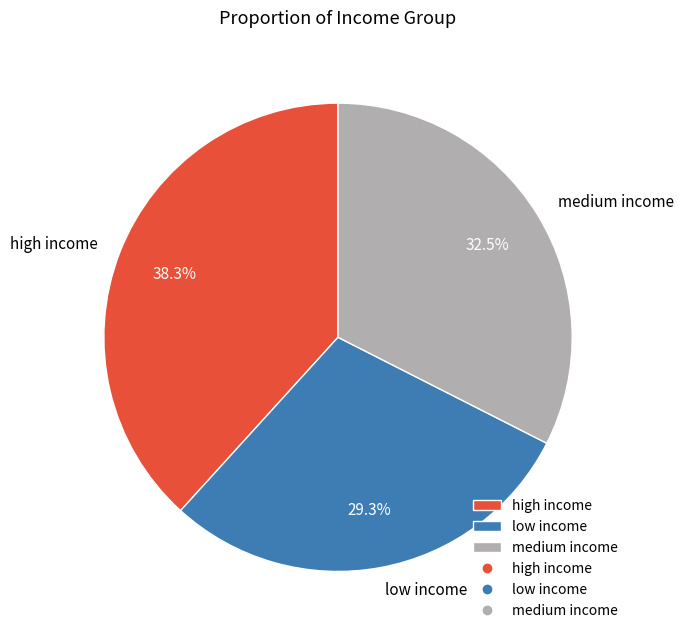

Do high income and low income together represent more than half of the pie?

Yes